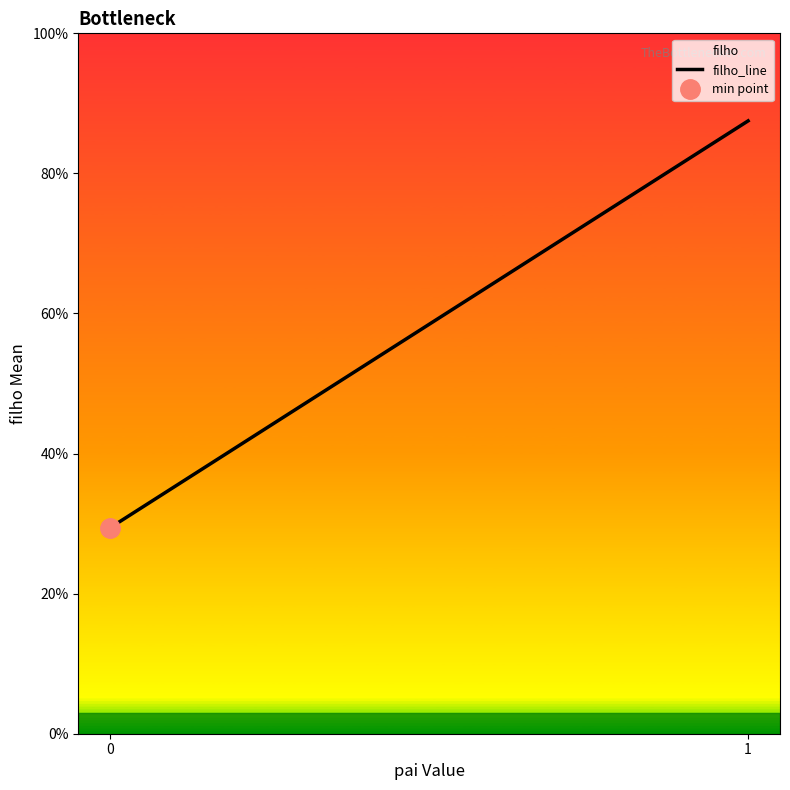

What is the difference between the maximum and minimum values?

0.6